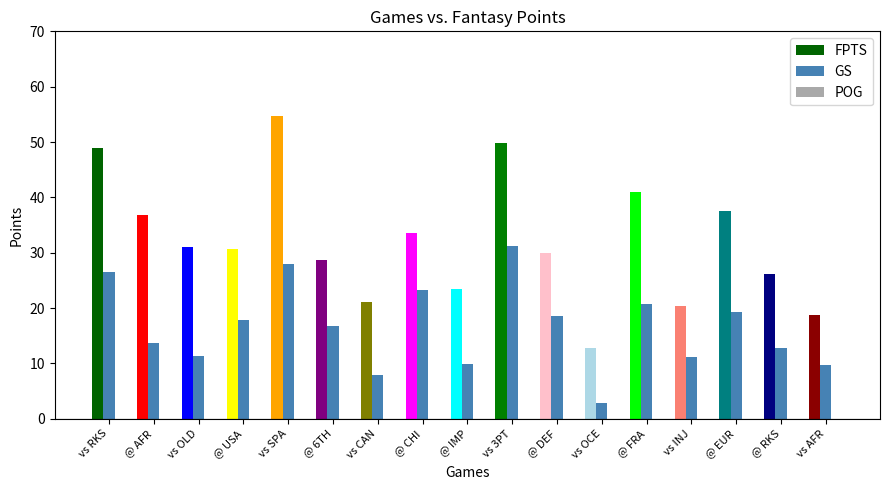

Count the number of categories in the chart.

17